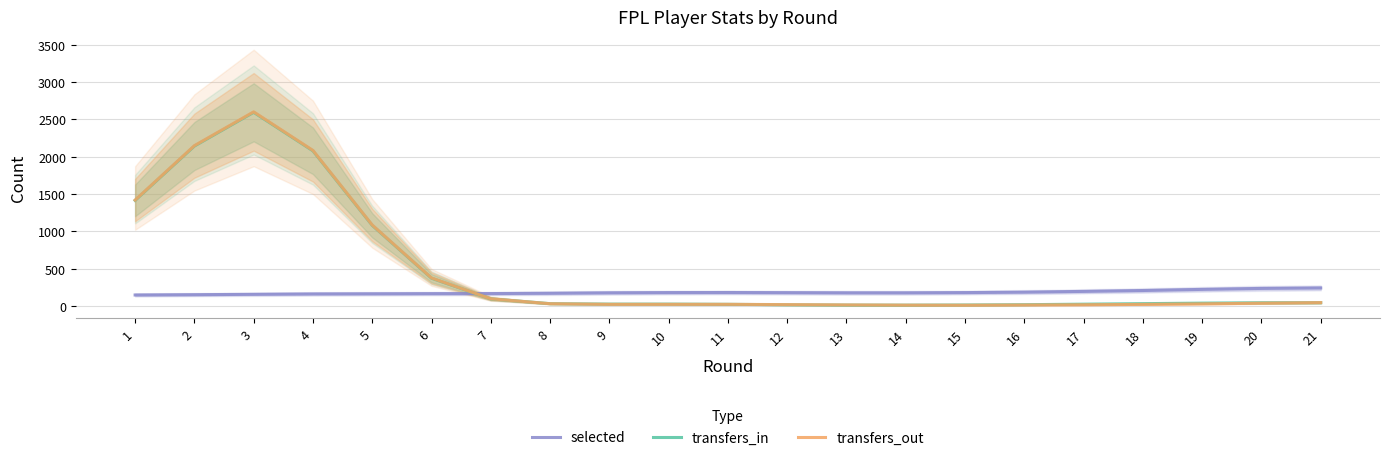

What is the difference between the maximum and minimum values in the transfers_out series?

2590